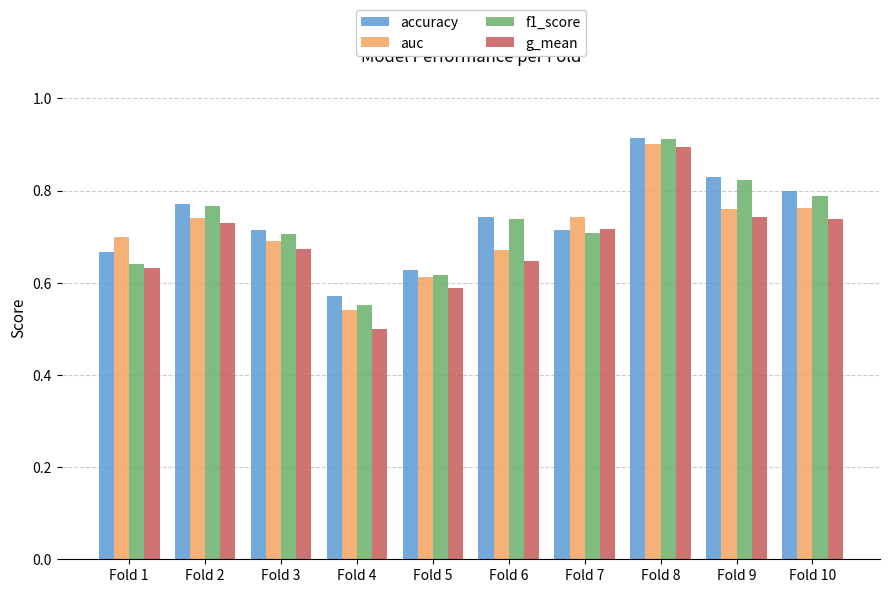

Where is auc nearest to the value 0?

Fold 4